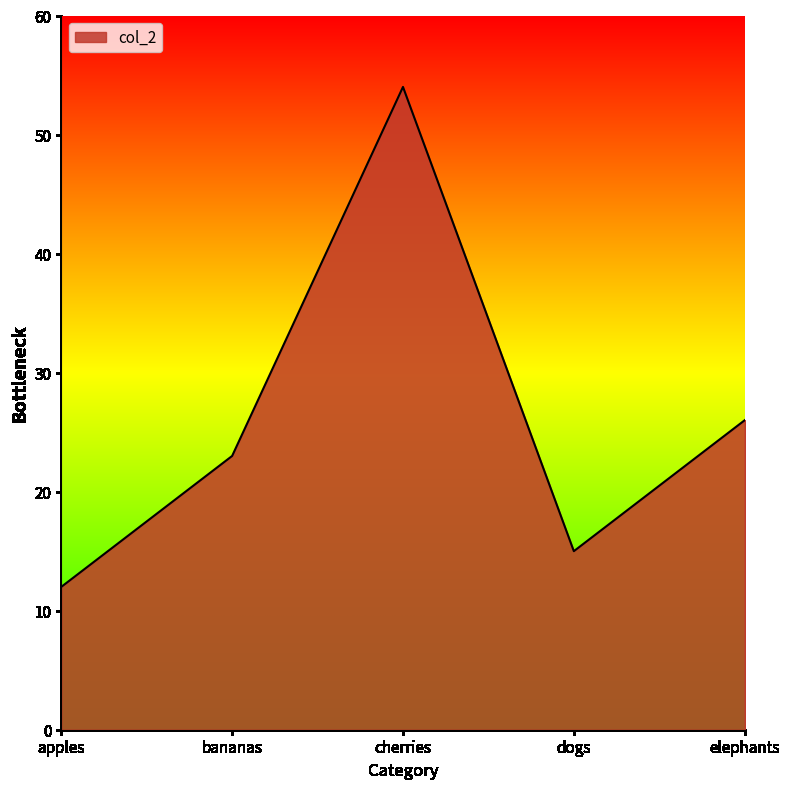

What is the ratio of the value at apples to the value at elephants?

0.5